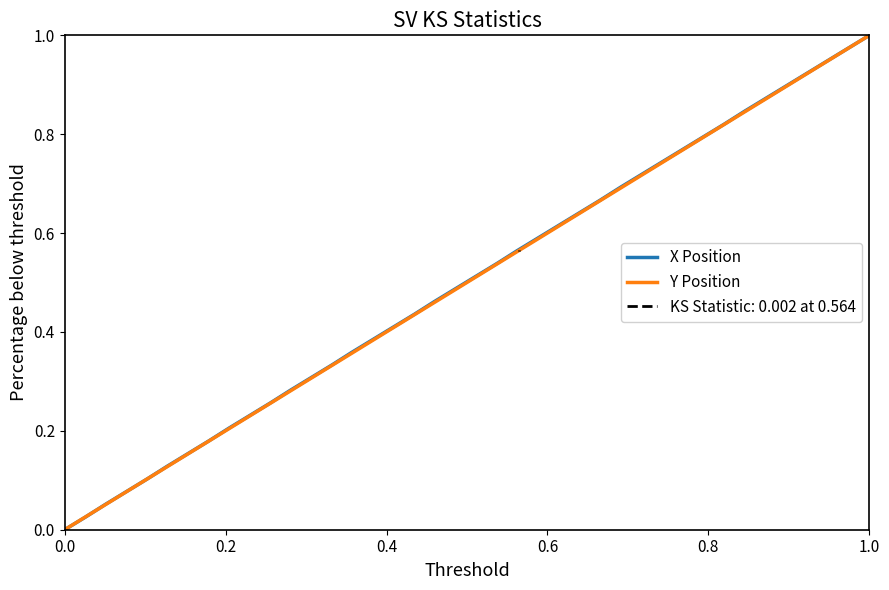

How many data points in Y Position are above 0?

39